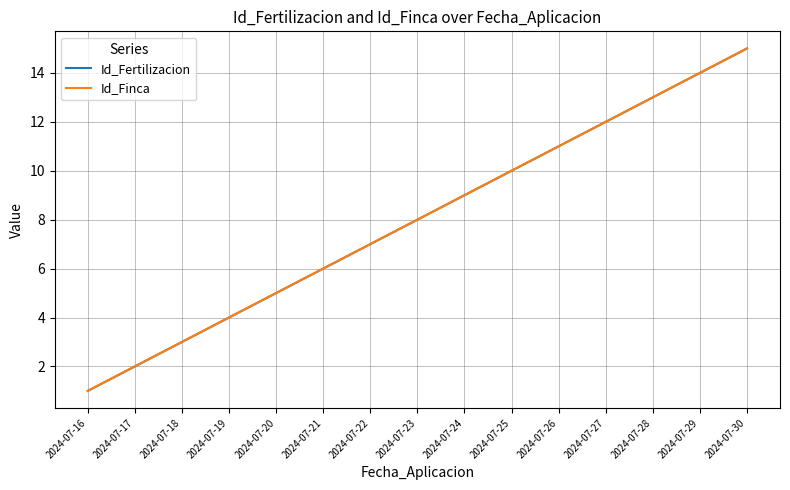

Rank the categories by Id_Fertilizacion value from lowest to highest.

2024-07-16, 2024-07-17, 2024-07-18, 2024-07-19, 2024-07-20, 2024-07-21, 2024-07-22, 2024-07-23, 2024-07-24, 2024-07-25, 2024-07-26, 2024-07-27, 2024-07-28, 2024-07-29, 2024-07-30